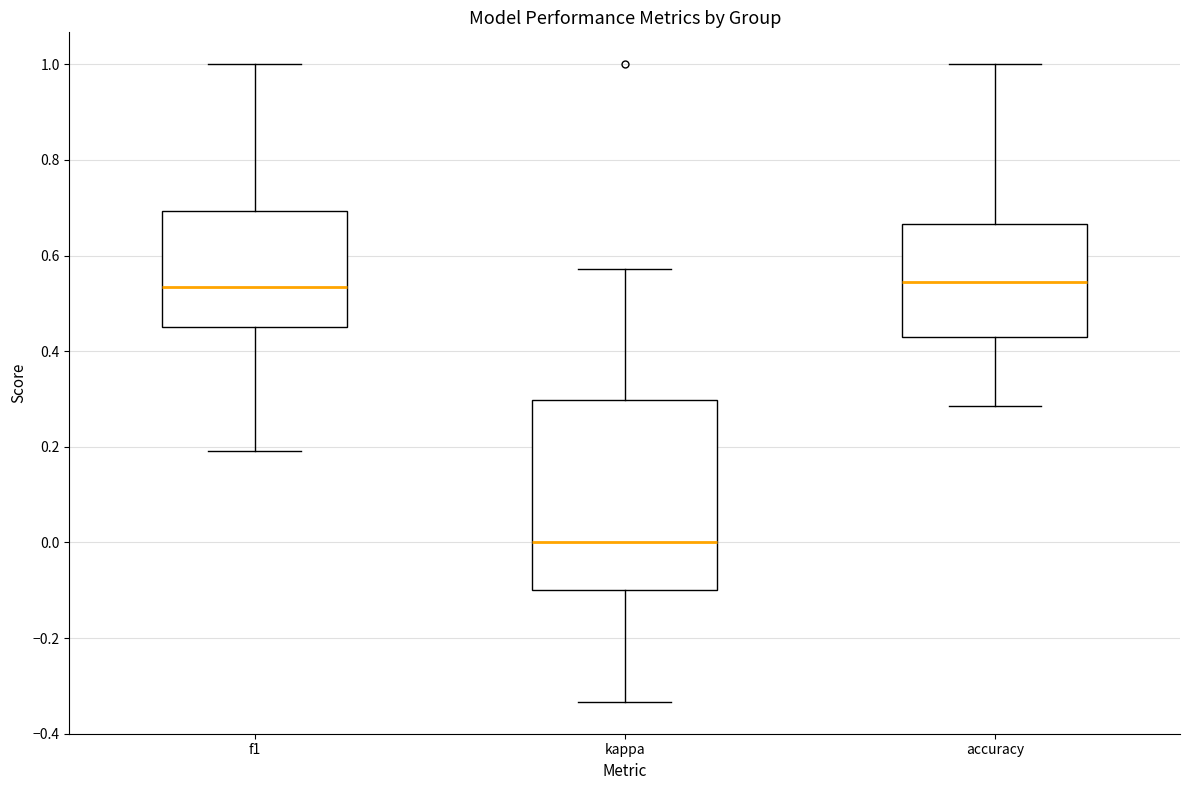

Which box is the tallest, from its lower edge to its upper edge?

kappa